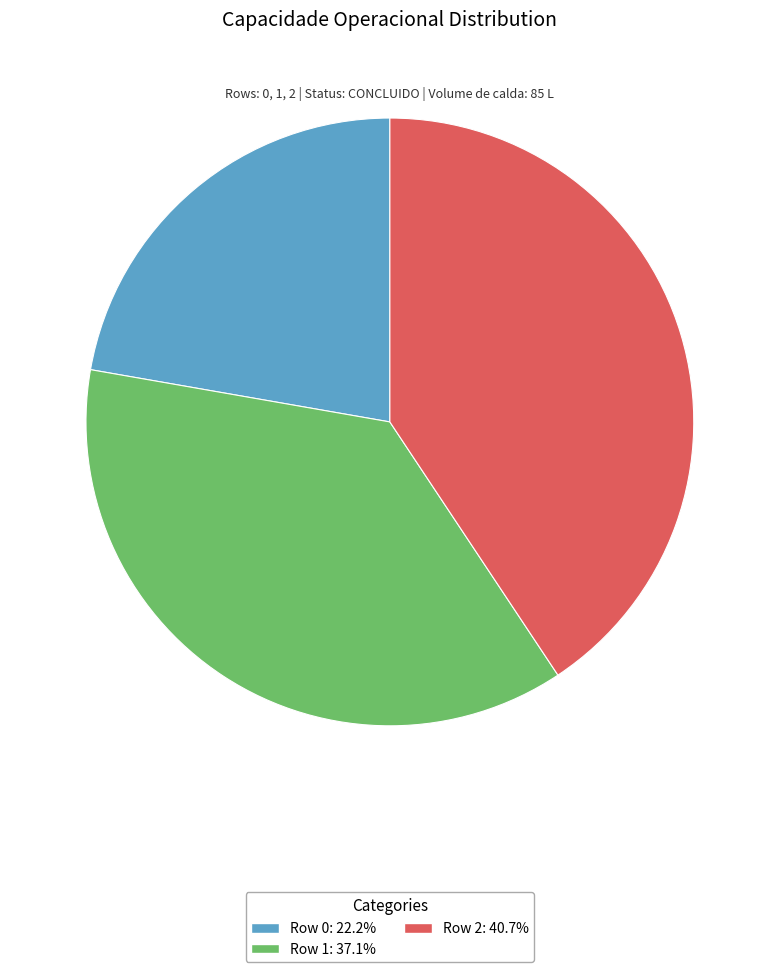

Count the number of slices in the pie.

3